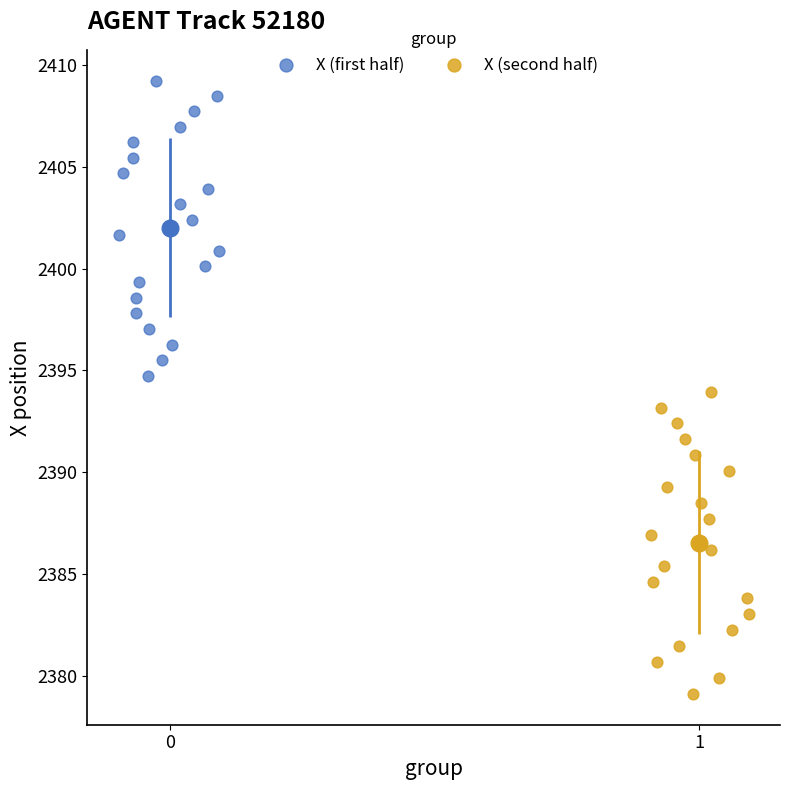

Which series reaches the minimum Y coordinate?

X (second half)